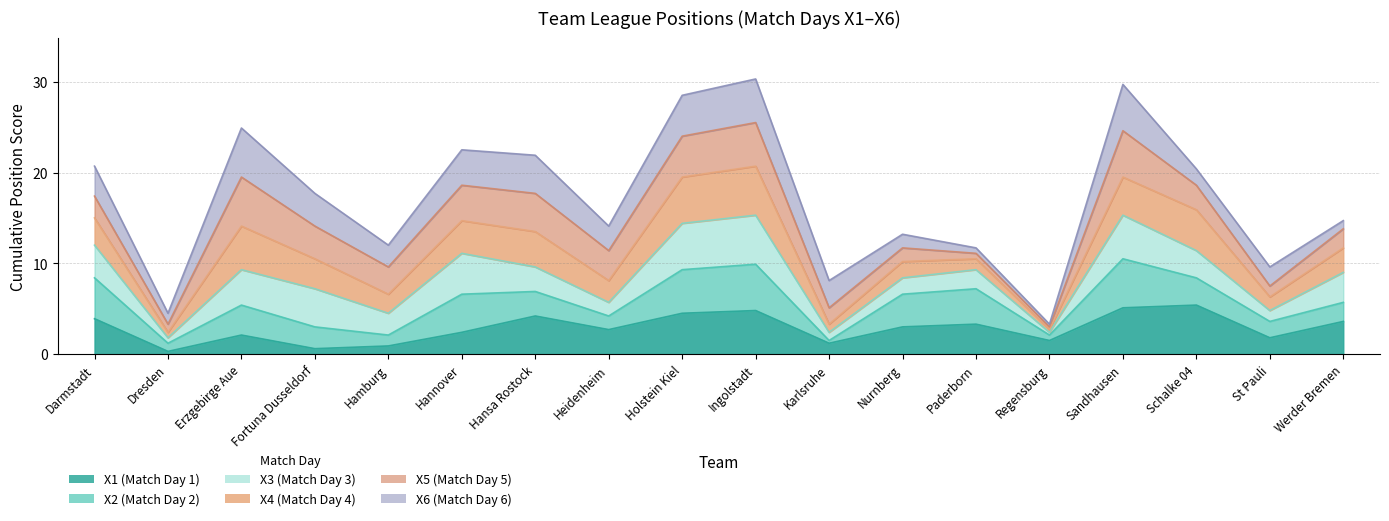

True or false: X2 has more than 2 points higher than both neighbors.

True